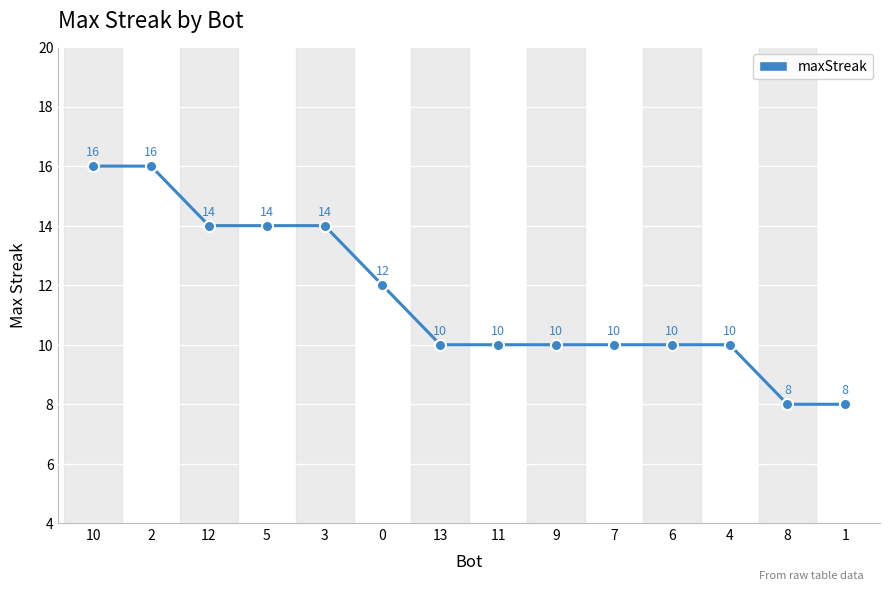

The chart shows a value of 16 at 10. True or false?

True